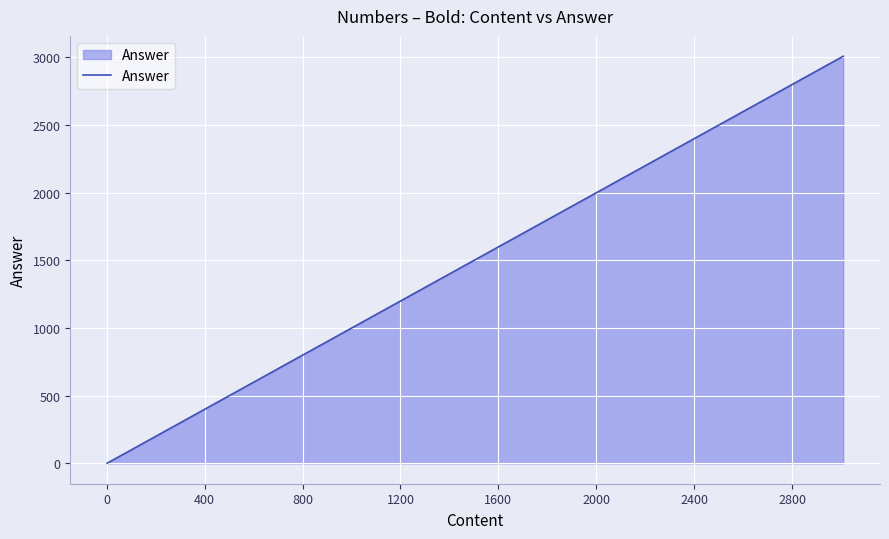

What is the maximum value shown in the chart?

3009